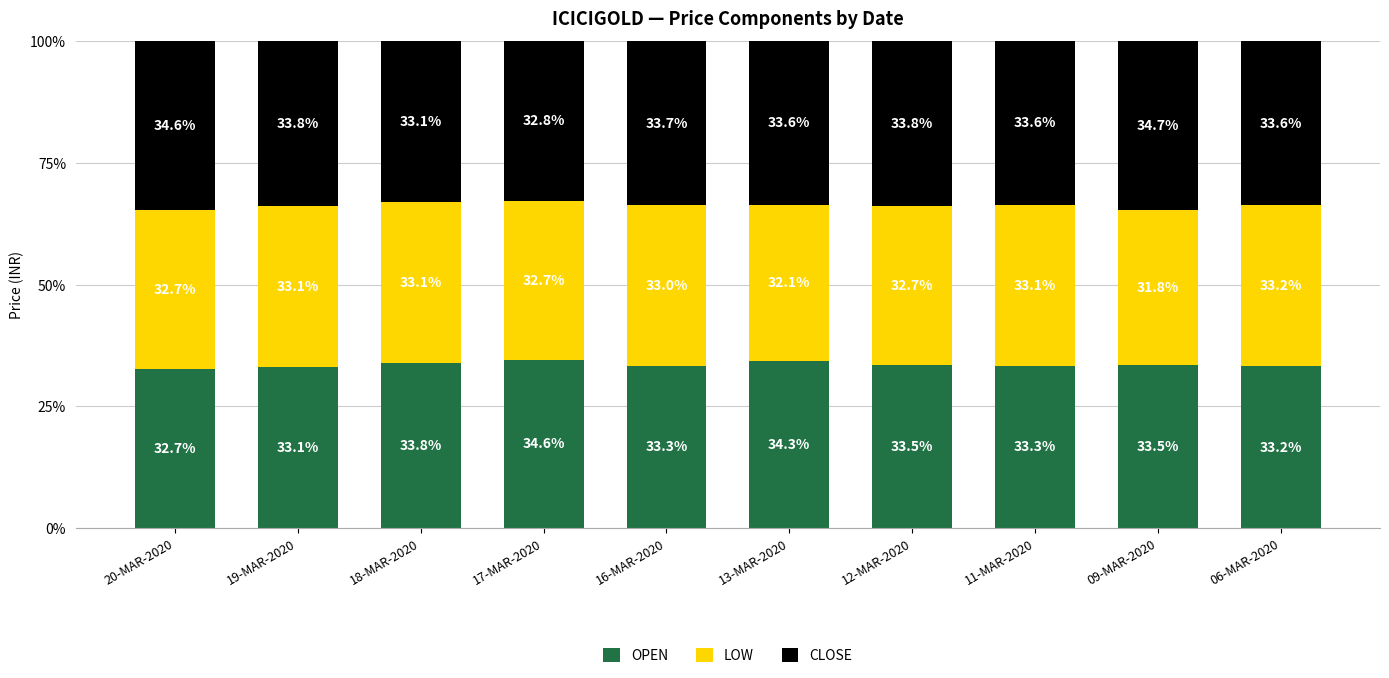

What is the minimum value for OPEN?

32.7